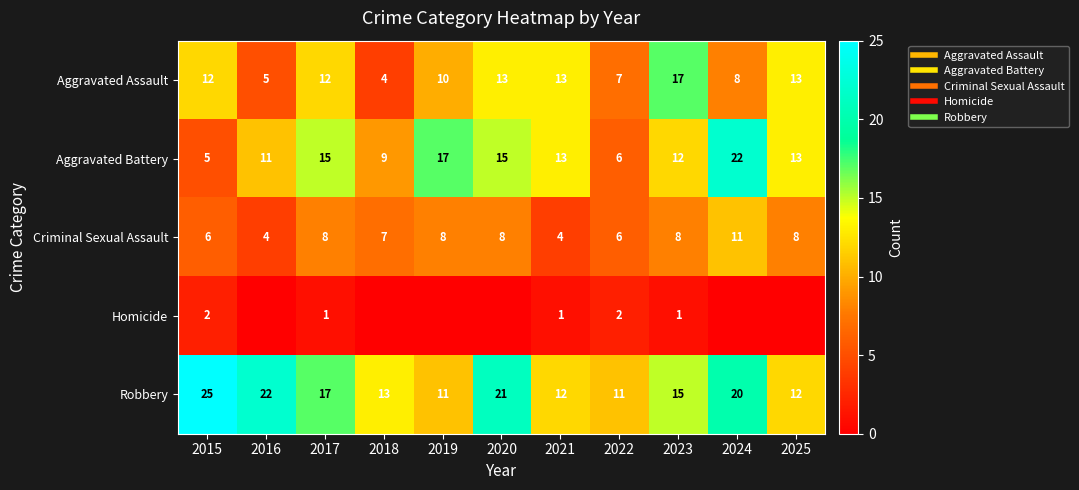

Where does the Robbery series first go above 15?

2015